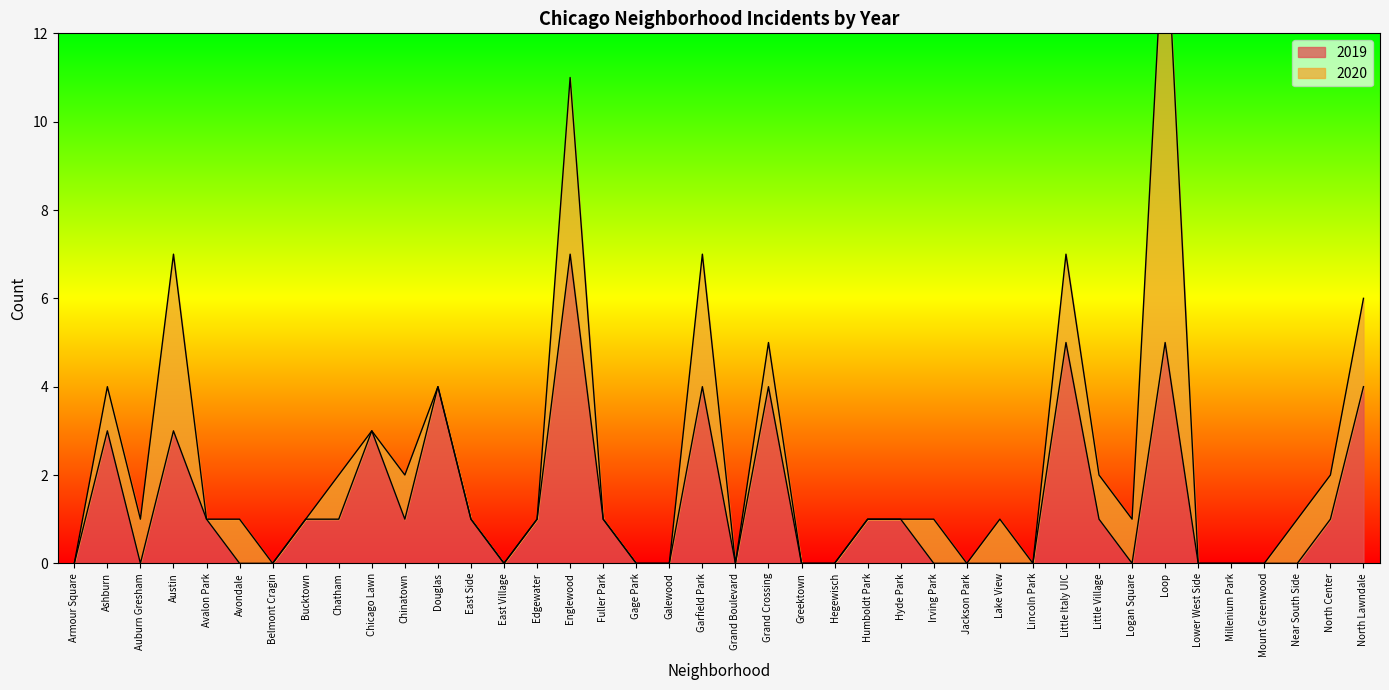

Reading right to left, what are all the values shown in this chart?

North Lawndale=4	North Center=1	Near South Side=0	Mount Greenwood=0	Millenium Park=0	Lower West Side=0	Loop=5	Logan Square=0	Little Village=1	Little Italy UIC=5	Lincoln Park=0	Lake View=0	Jackson Park=0	Irving Park=0	Hyde Park=1	Humboldt Park=1	Hegewisch=0	Greektown=0	Grand Crossing=4	Grand Boulevard=0	Garfield Park=4	Galewood=0	Gage Park=0	Fuller Park=1	Englewood=7	Edgewater=1	East Village=0	East Side=1	Douglas=4	Chinatown=1	Chicago Lawn=3	Chatham=1	Bucktown=1	Belmont Cragin=0	Avondale=0	Avalon Park=1	Austin=3	Auburn Gresham=0	Ashburn=3	Armour Square=0